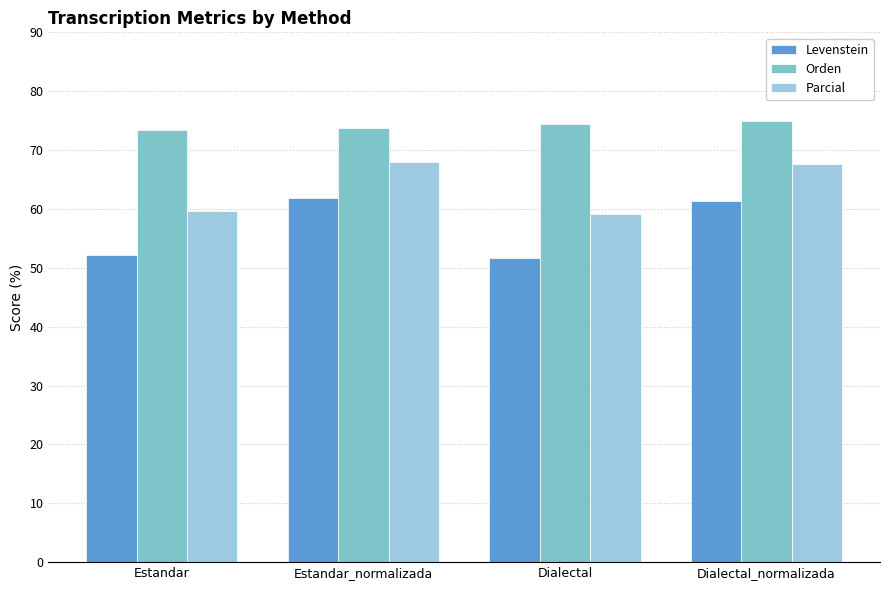

List the series in order of their peak value, lowest first.

Levenstein, Parcial, Orden